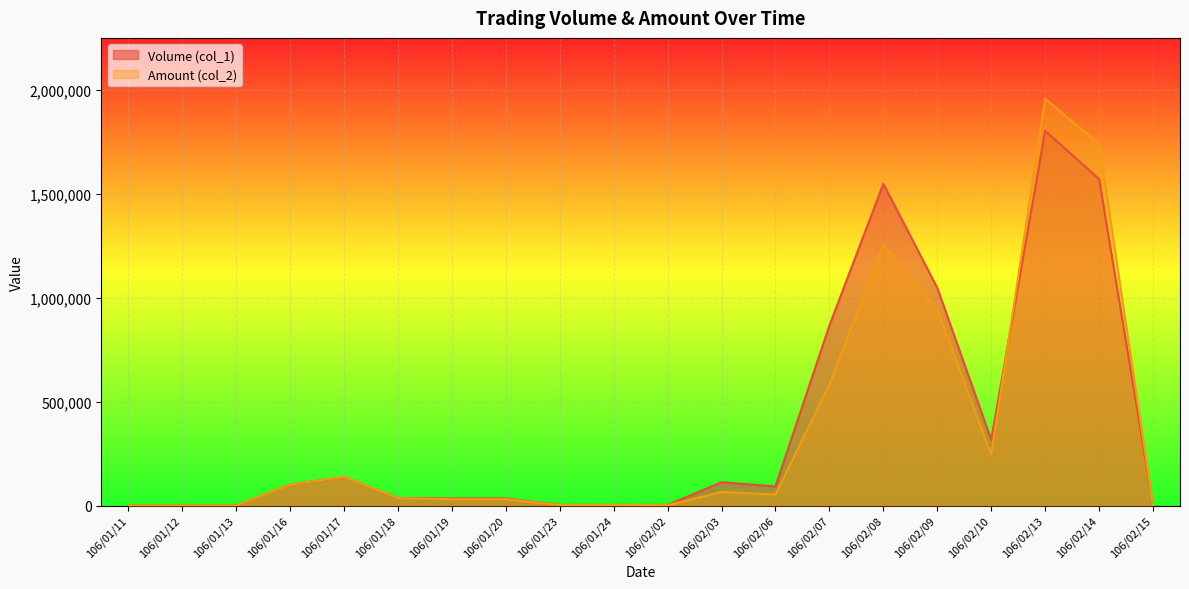

Rank the series by their maximum value, from lowest to highest.

Volume (col_1), Amount (col_2)